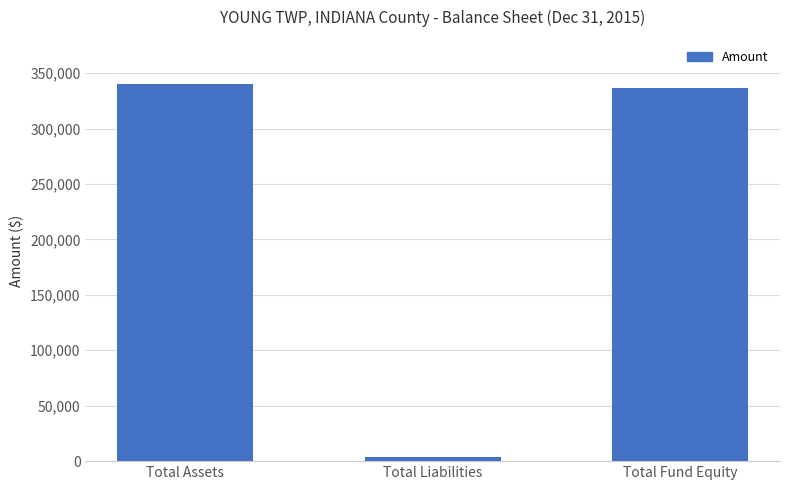

Approximately how many times larger is the value at Total Fund Equity compared to Total Assets?

1.0